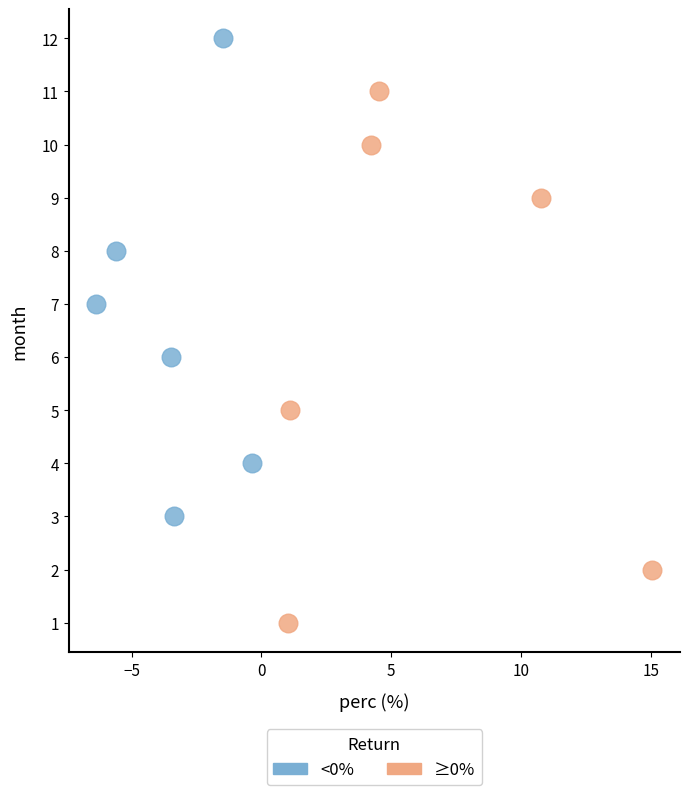

What are all the series names shown in the legend?

<0%, ≥0%